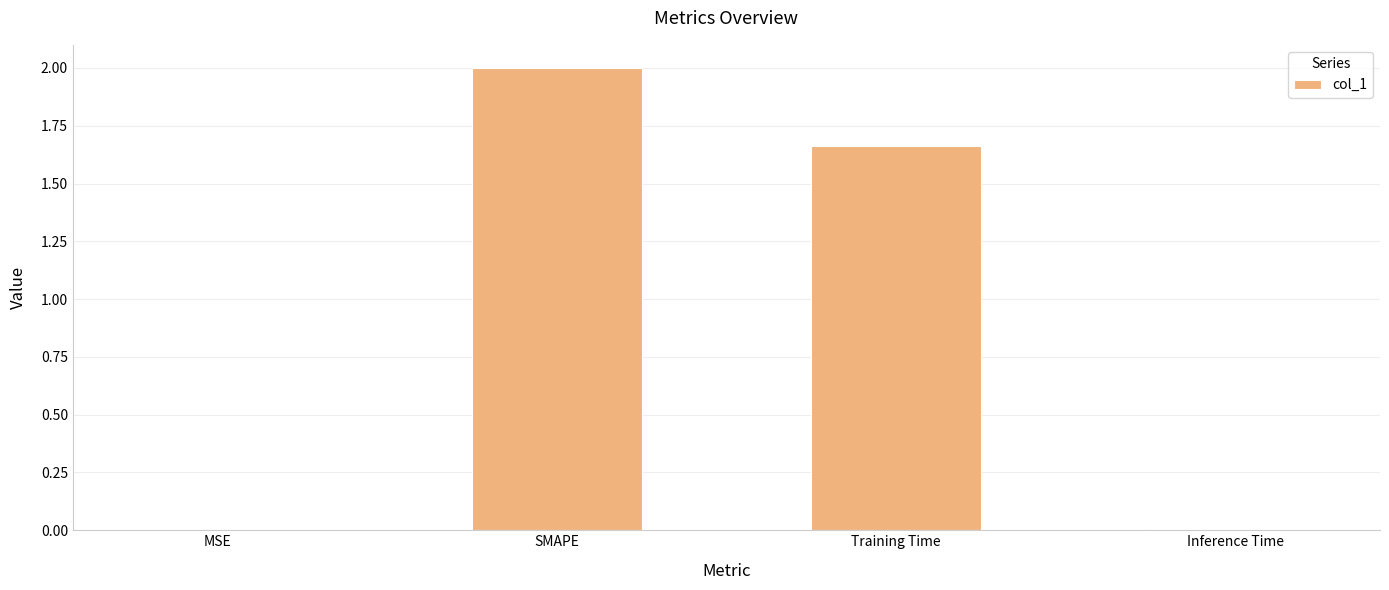

What is the change in value from MSE to Training Time?

+1.7